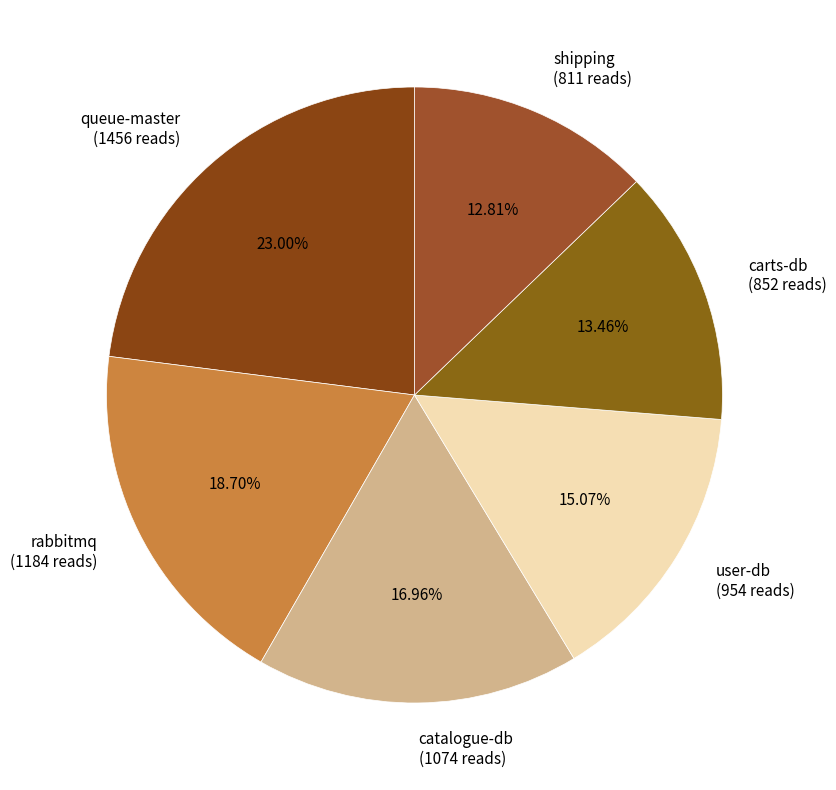

Approximately how many times larger is the value at queue-master (1456 reads) compared to user-db (954 reads)?

1.5